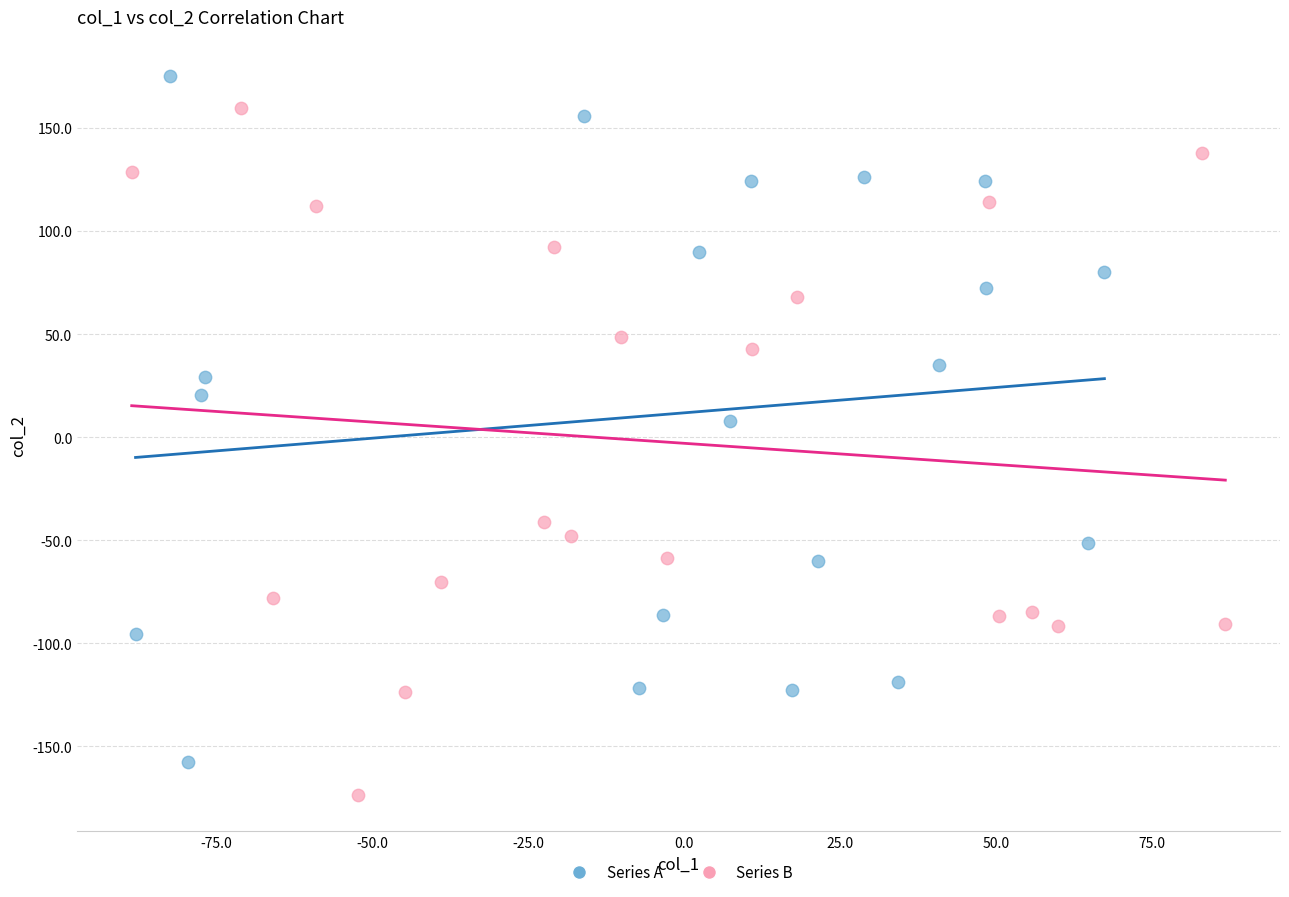

Which series contains the highest Y value?

Series A